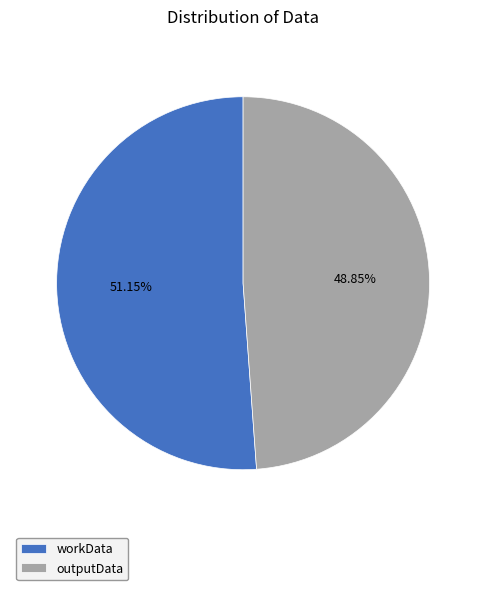

What is the ratio of the value at outputData to the value at workData?

1.0